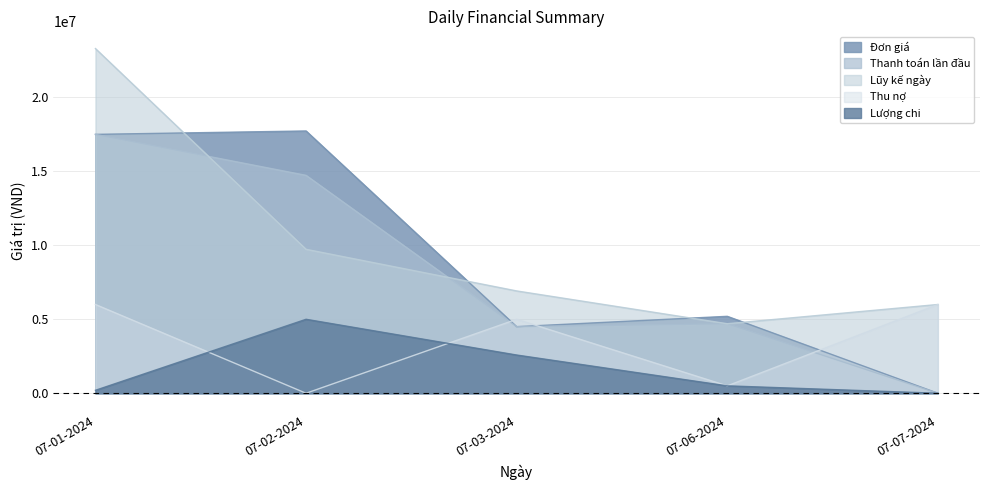

True or false: Đơn giá has a value of 17730000 at 07-02-2024.

True